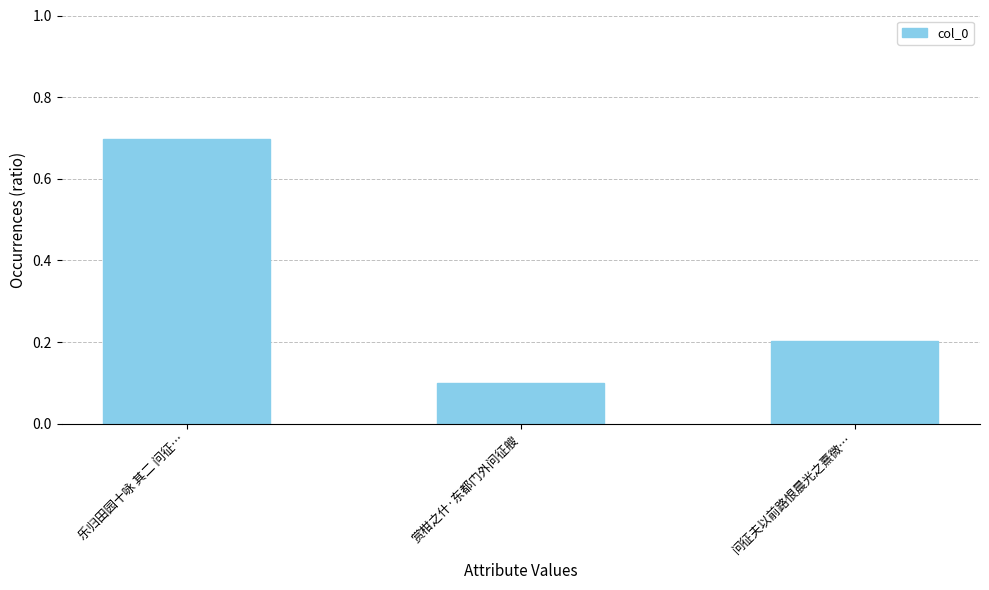

What is the value of the 3rd bar from the left?

0.2